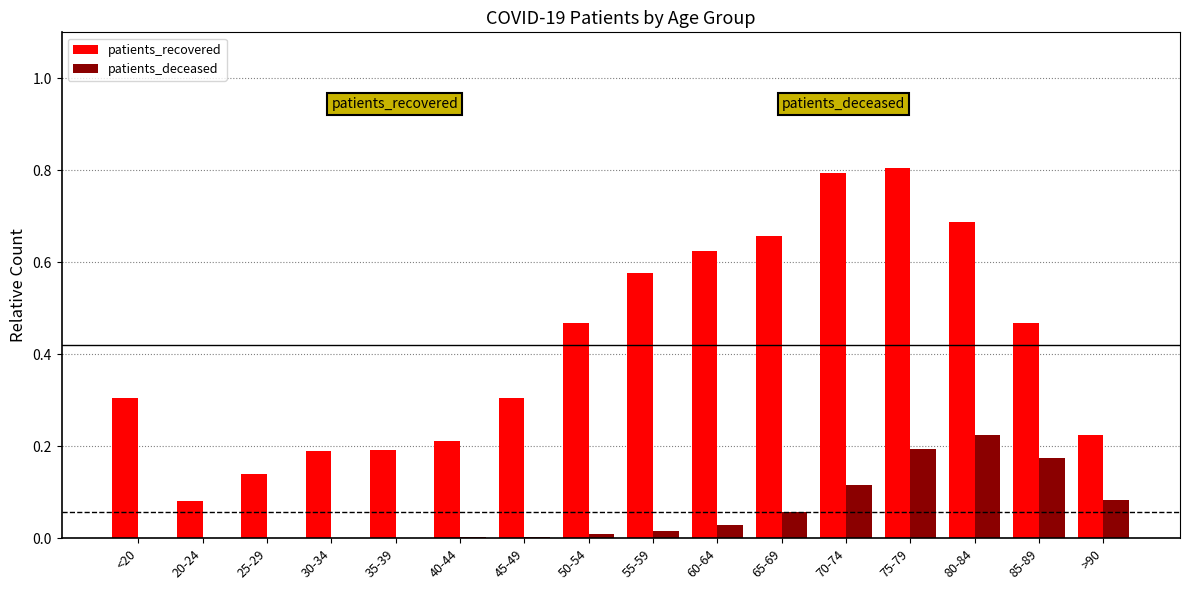

Is the value of patients_deceased at 20-24 greater than the value of patients_recovered at 65-69?

No